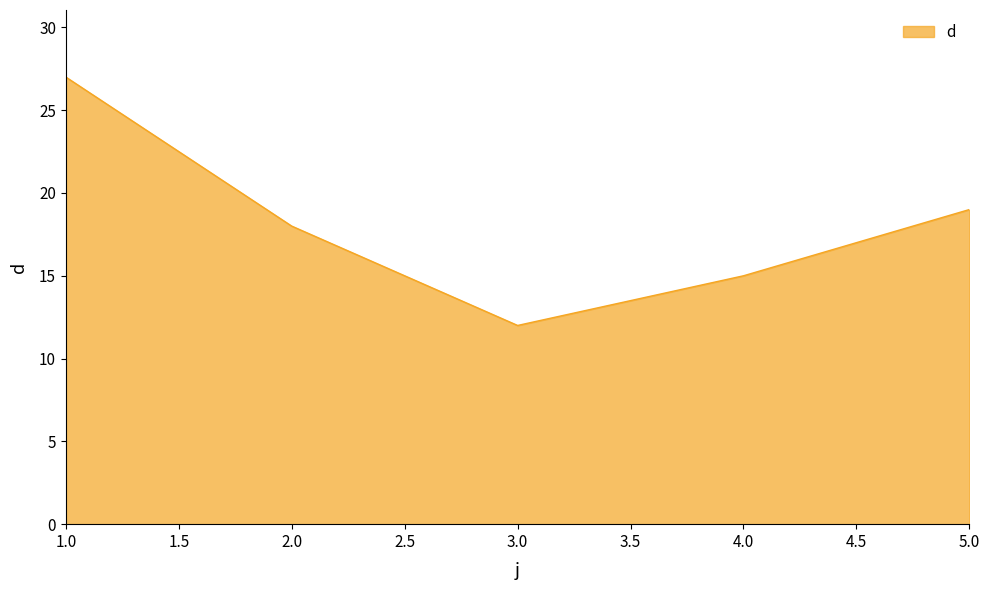

How many values are below 18?

2